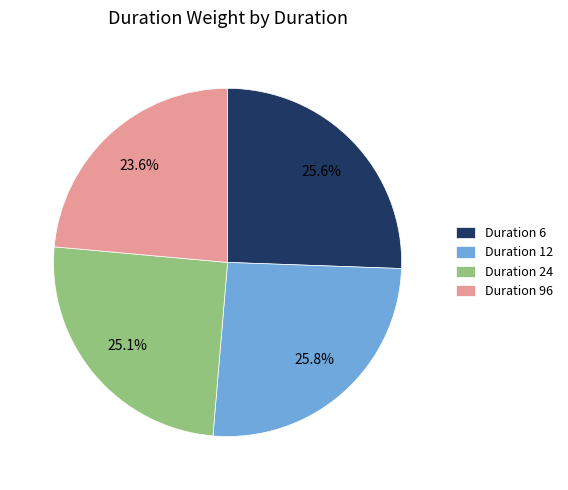

Combined, what portion of the pie is Duration 96 and Duration 12?

49.4%